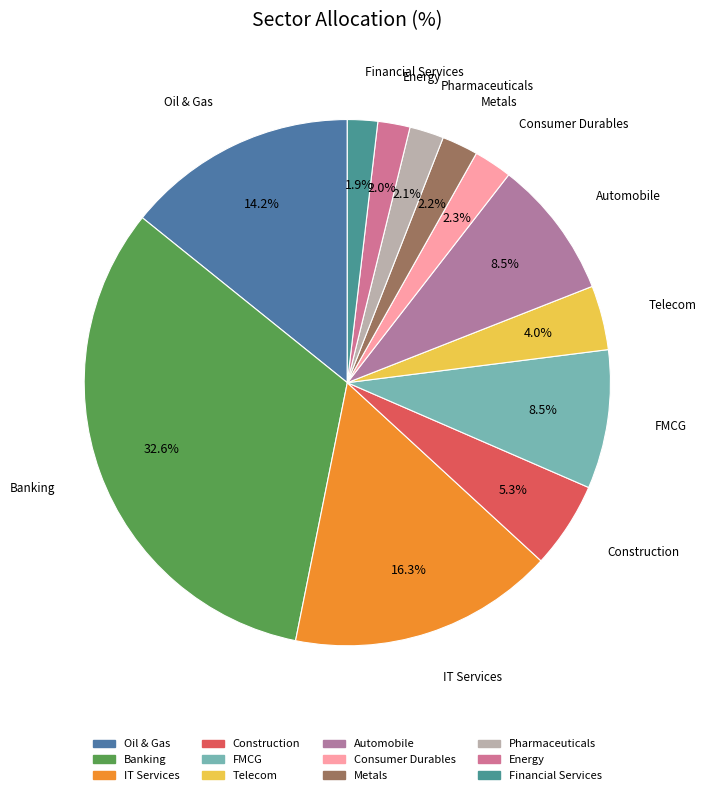

To the nearest percent, what is the combined percentage of Pharmaceuticals and Metals?

4%